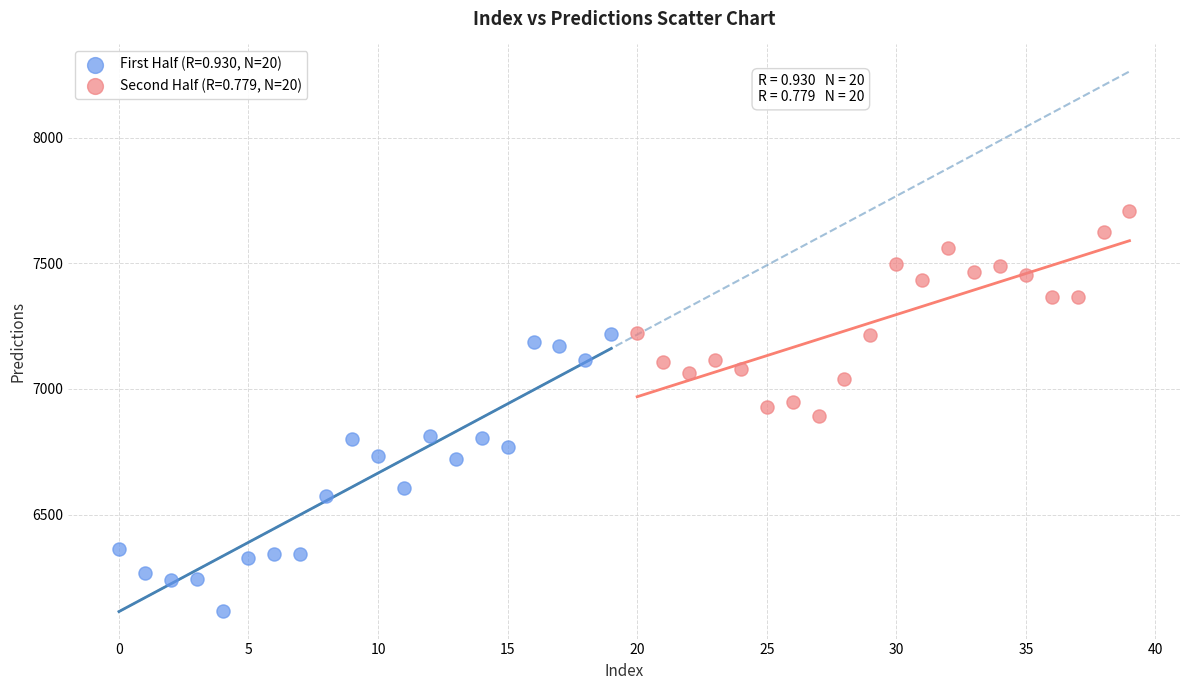

Which series has the widest spread of Y values?

First Half (R=0.930, N=20)